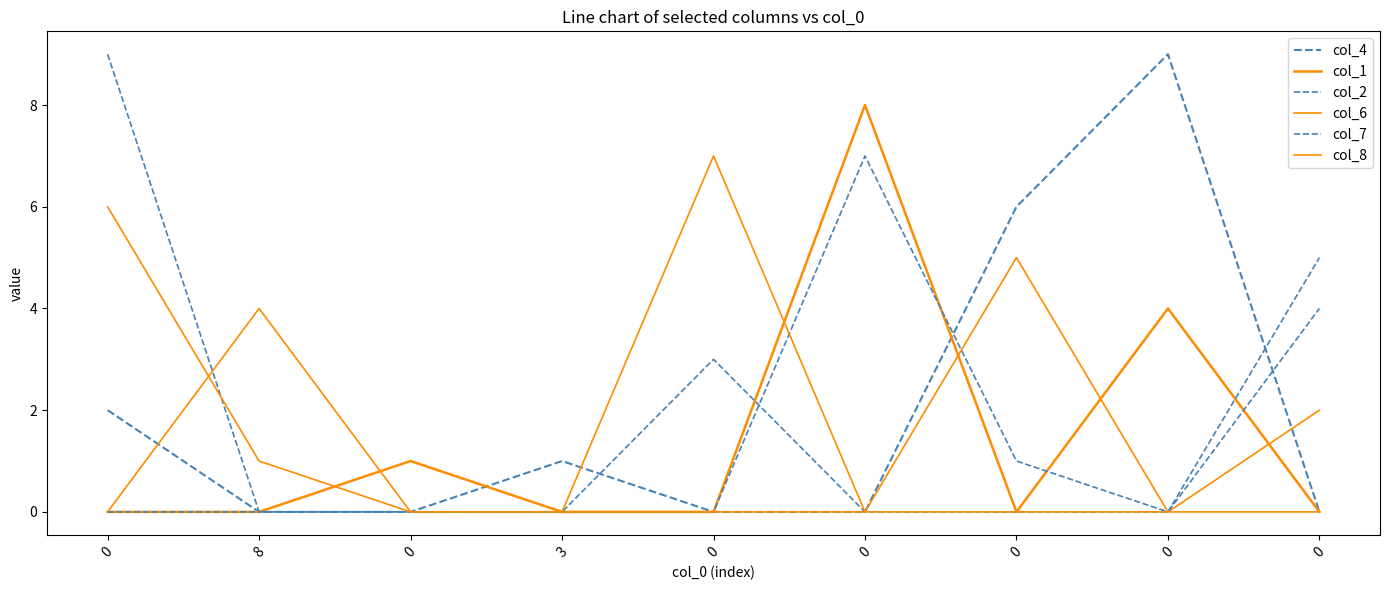

Reading left to right, what are all the values shown in this chart?

col_4: 2	0	0	1	0	0	6	9	0
col_1: 0	0	1	0	0	8	0	4	0
col_2: 0	0	0	0	0	7	1	0	5
col_6: 0	4	0	0	0	0	5	0	2
col_7: 9	0	0	0	3	0	0	0	4
col_8: 6	1	0	0	7	0	0	0	0